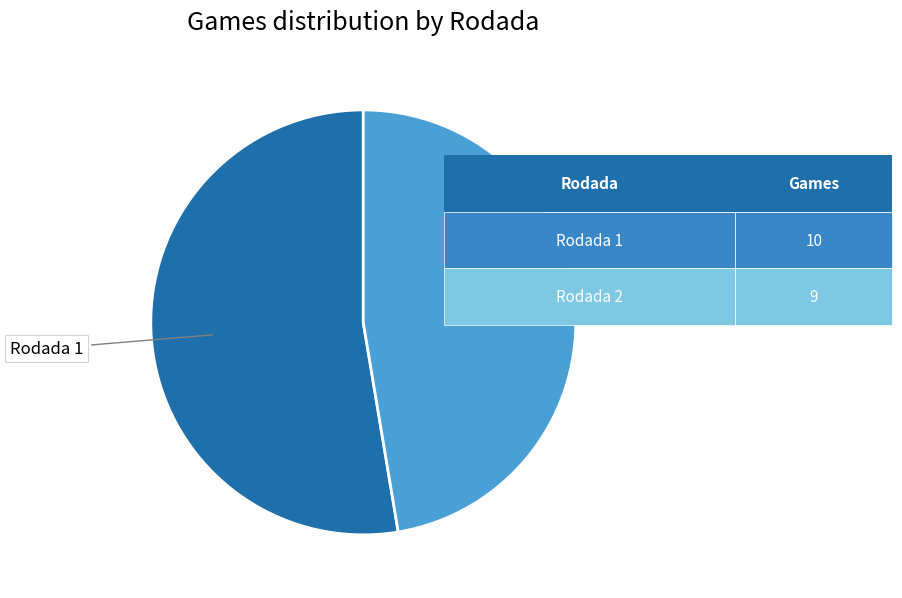

Is there any slice that represents more than half of the pie?

Yes